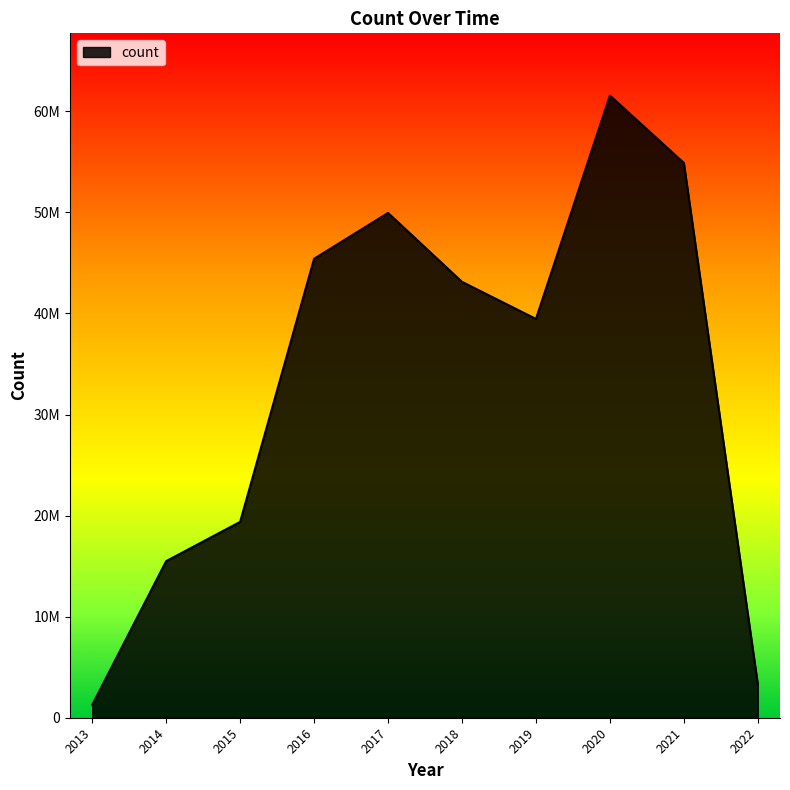

What is the difference between the maximum and minimum values?

60285592